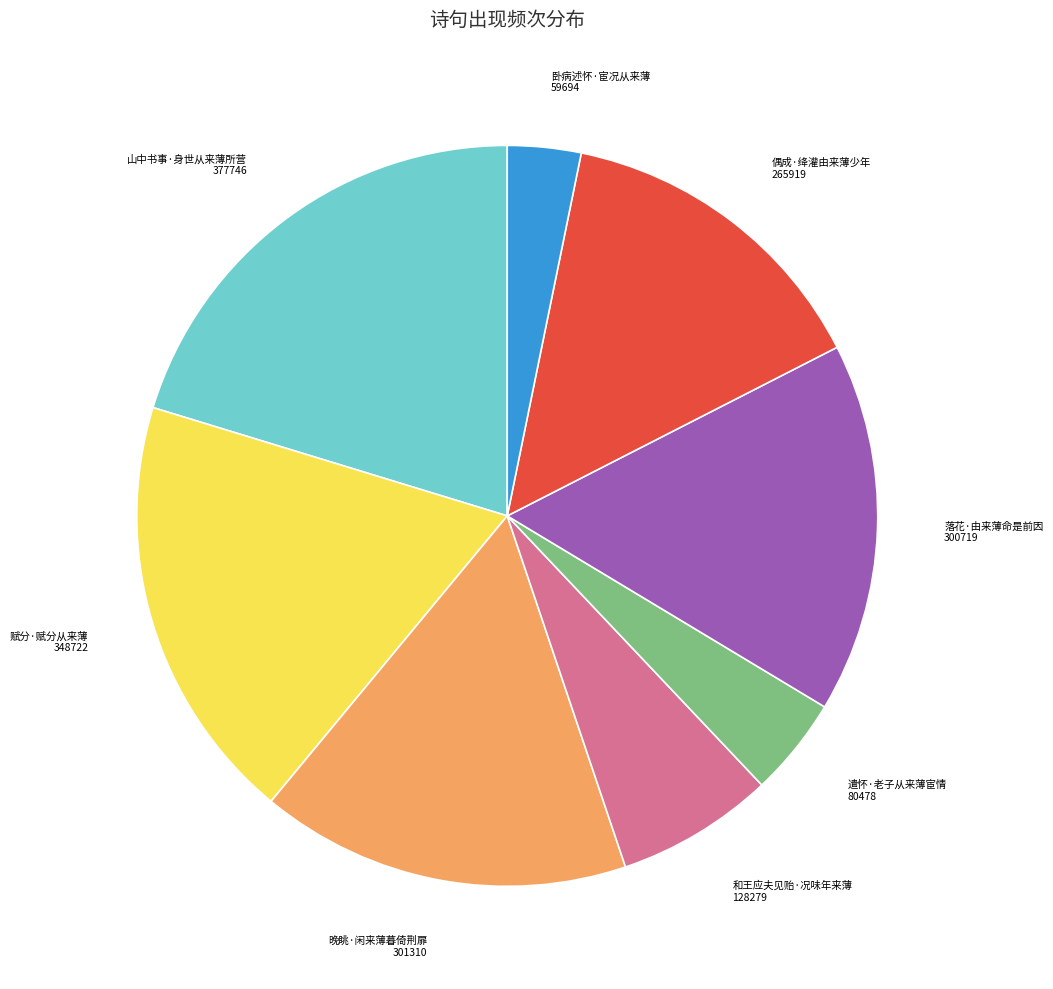

What is the ratio of the value at 遣怀·老子从来薄宦情 to the value at 偶成·绛灌由来薄少年?

0.3